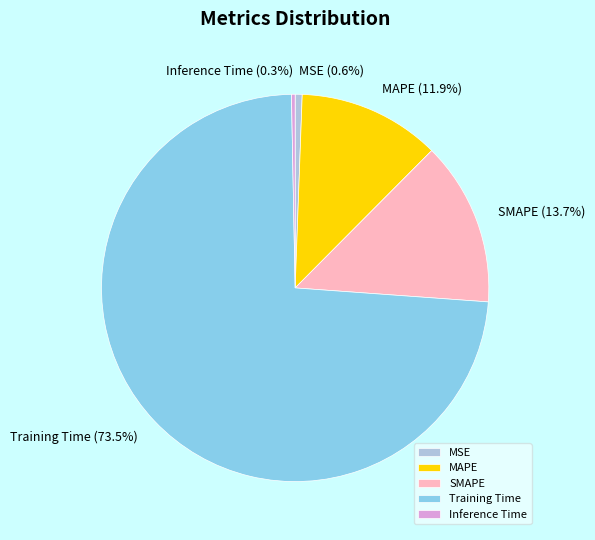

To the nearest percent, what is the average slice percentage?

20%